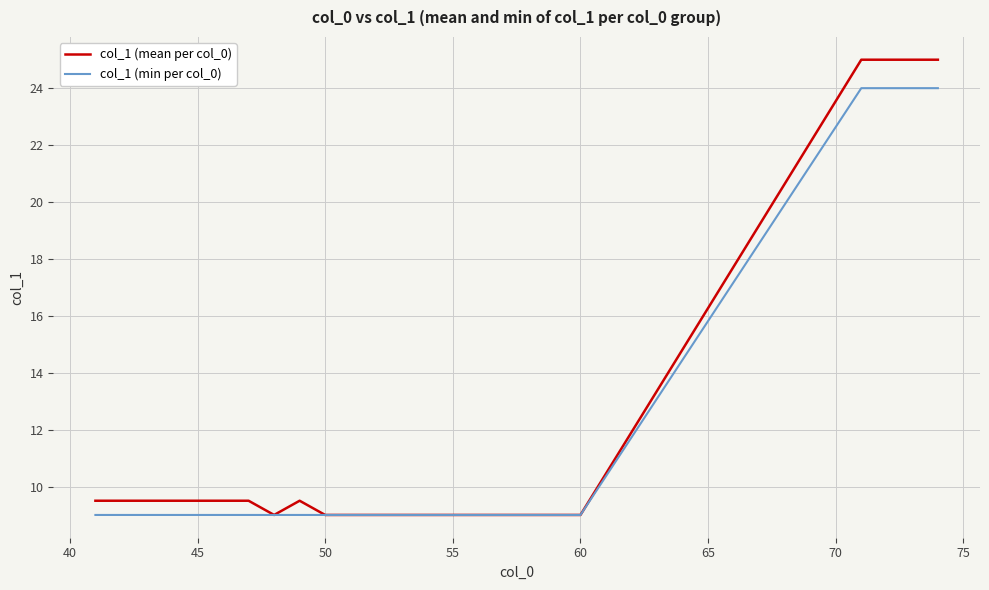

Which series has the widest spread of values?

col_1 (mean per col_0)